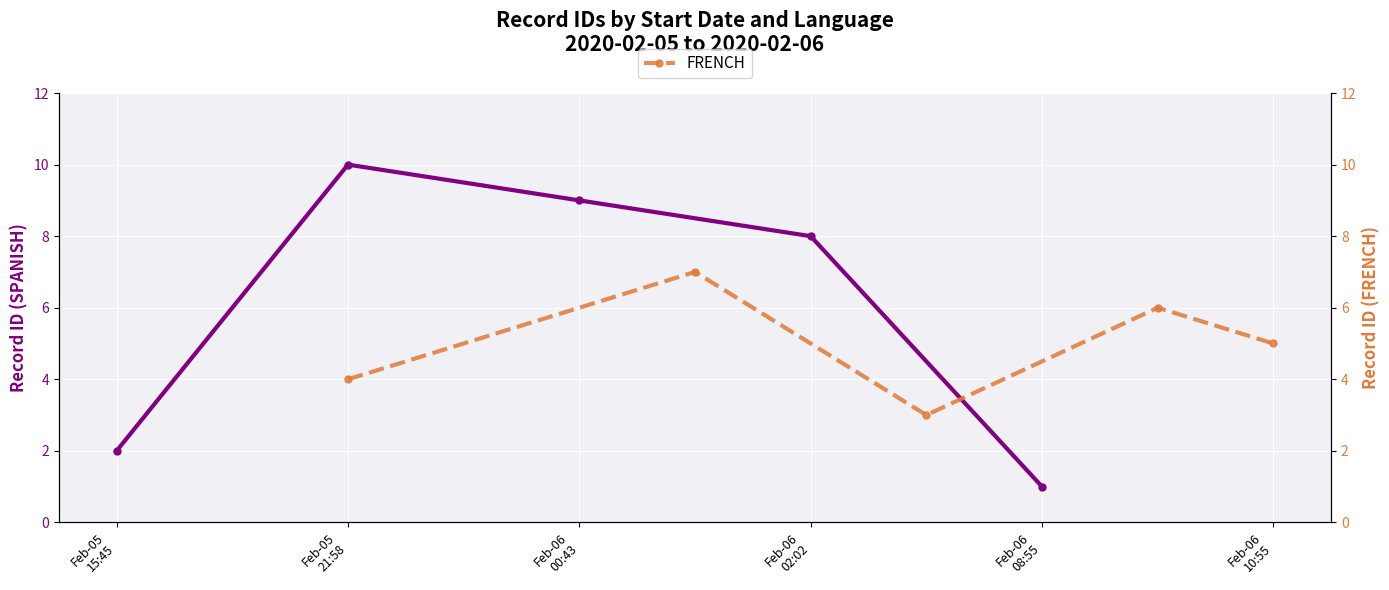

True or false: FRENCH and SPANISH intersect in this chart.

True